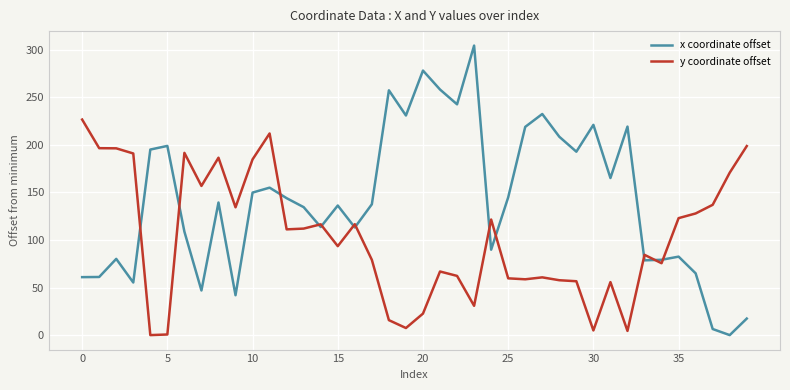

What is the greatest value displayed?

304.1